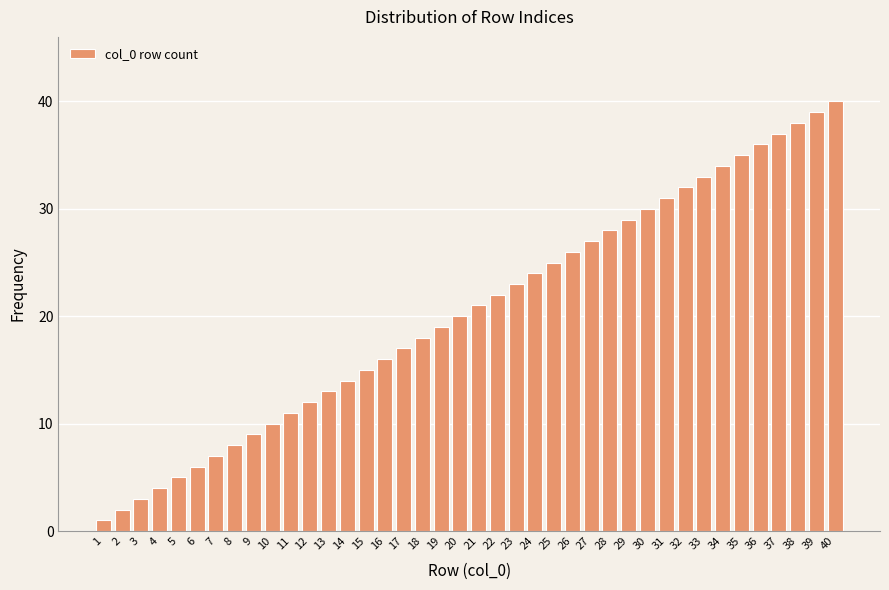

What is the maximum value shown in the chart?

40